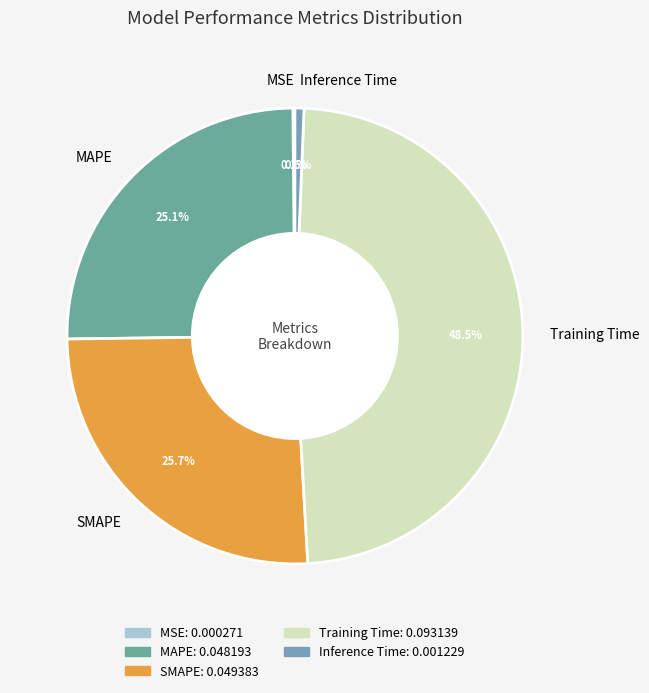

Which has a higher value, MAPE or Training Time?

Training Time